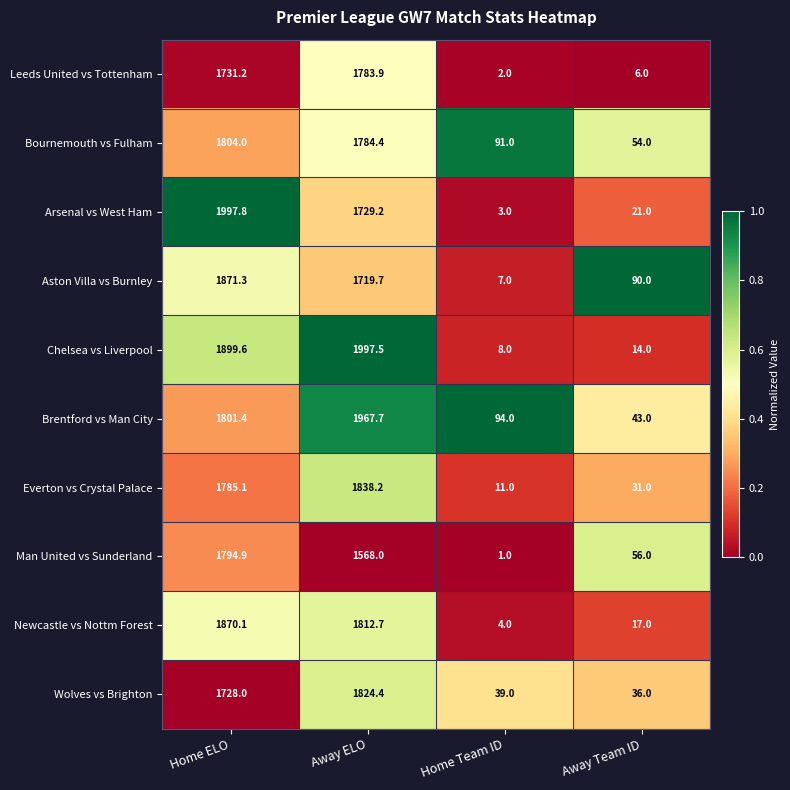

What is the sum of all Wolves vs Brighton values?

3627.4